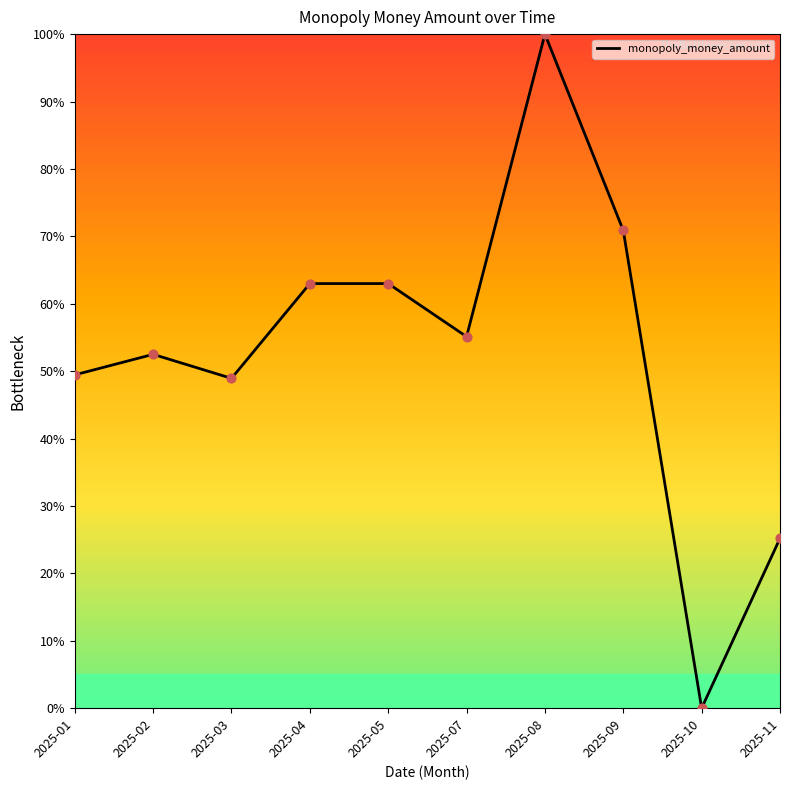

Between 2025-02 and 2025-08, which is larger?

2025-08